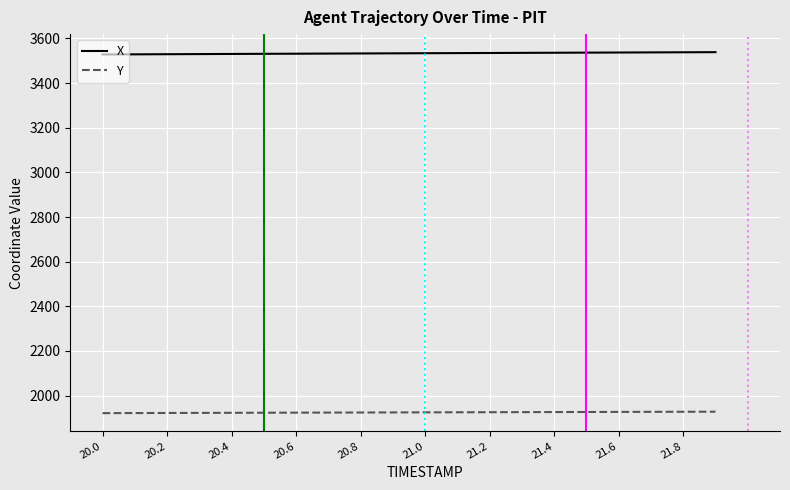

True or false: Y and X intersect in this chart.

False